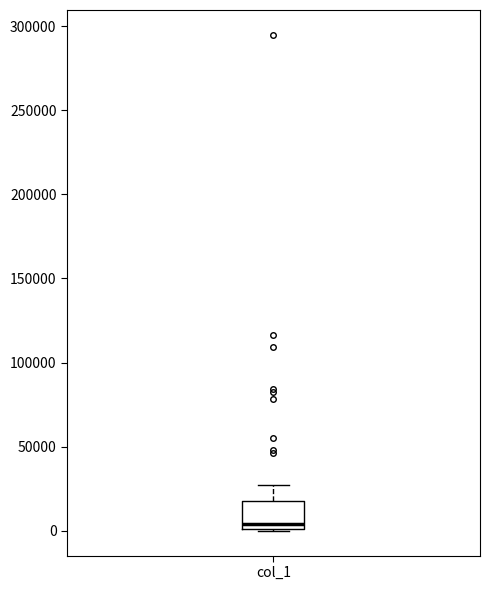

Read this box plot against the y-axis: the position of the median line, the range covered by the box, and the ends of both whiskers. The values are not printed on the chart, so give them approximately, as read against the axis.

median 5000, box 0 to 15000, whiskers 0 to 25000